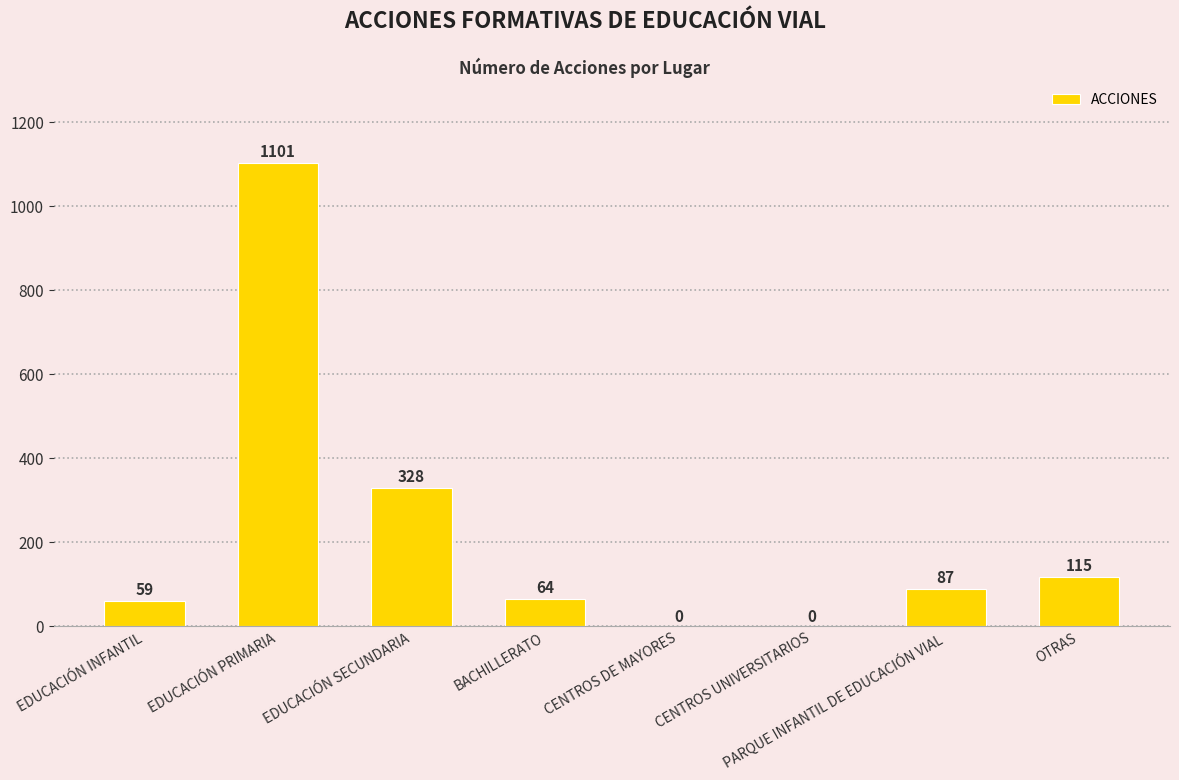

Where does the data first go above 87?

EDUCACIÓN PRIMARIA